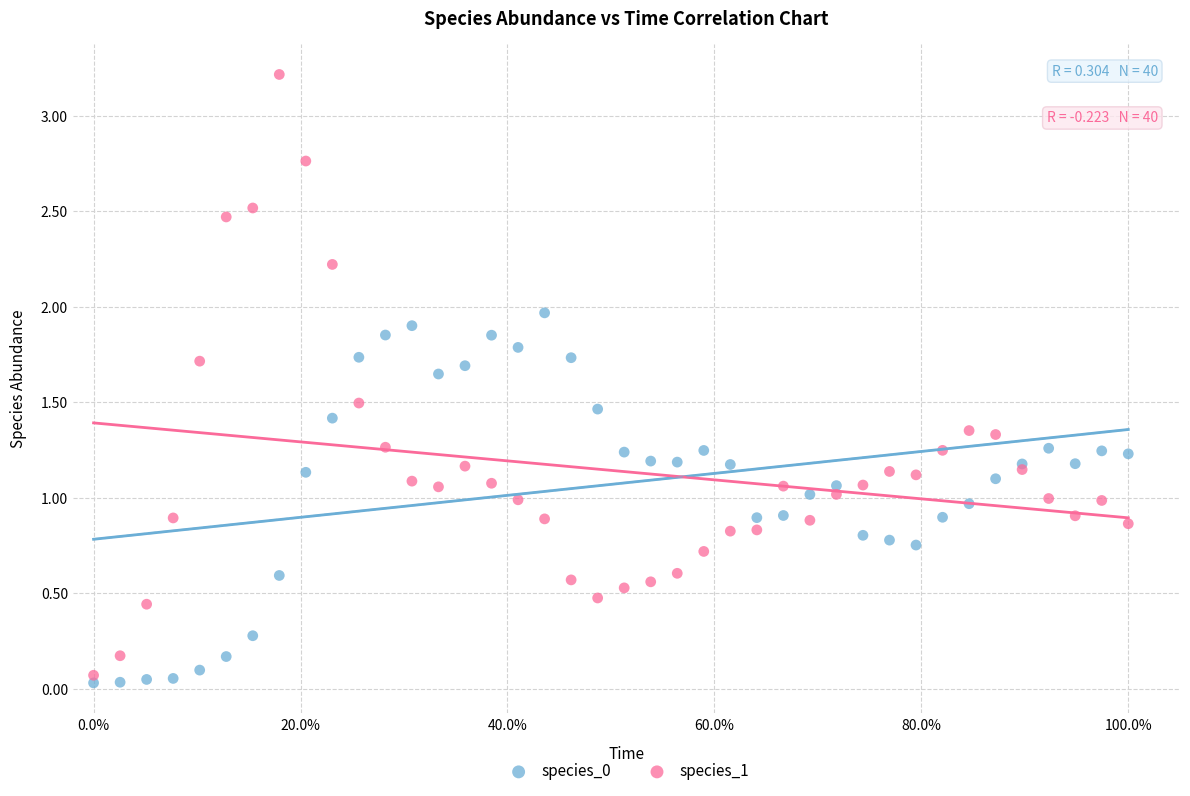

What is the X range (max minus min) for the scatter plot?

1.0